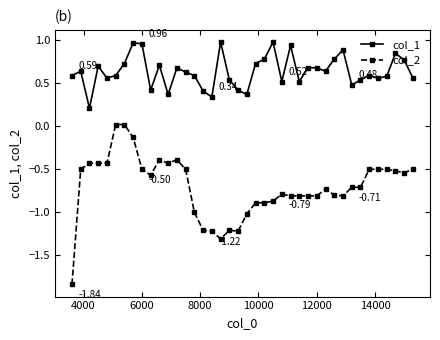

Which series has the largest total across all categories?

col_1